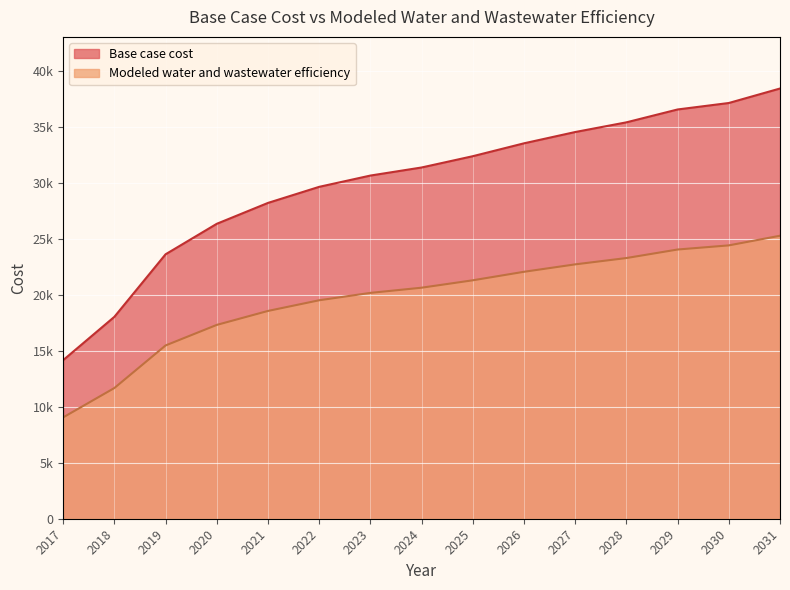

Does the chart display data point markers on the line(s)?

No